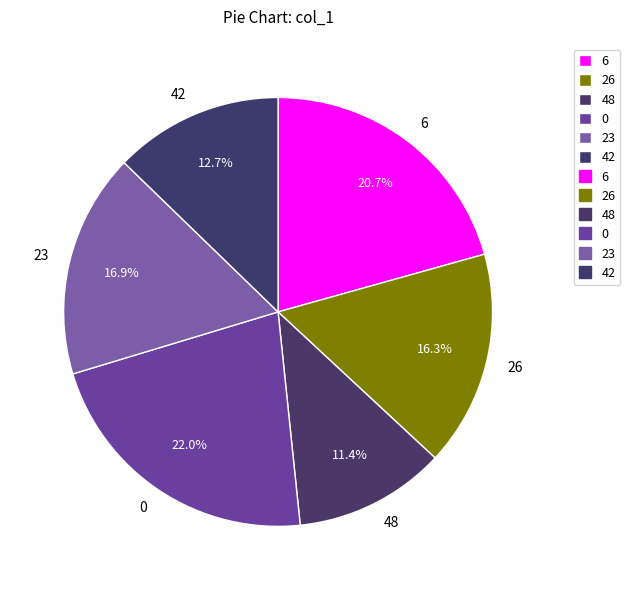

Approximately how many times larger is the value at 6 compared to 0?

0.9